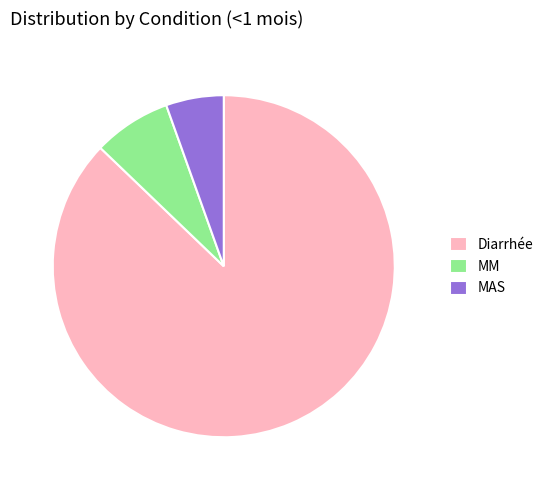

Between MAS and Diarrhée, which is larger?

Diarrhée